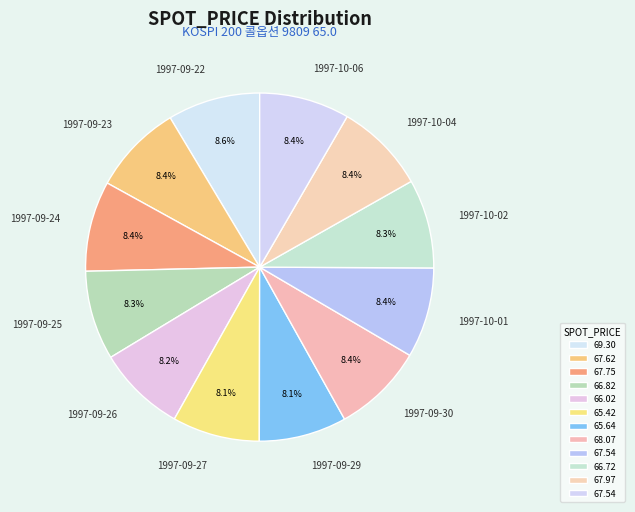

How many slices are in this pie chart?

12